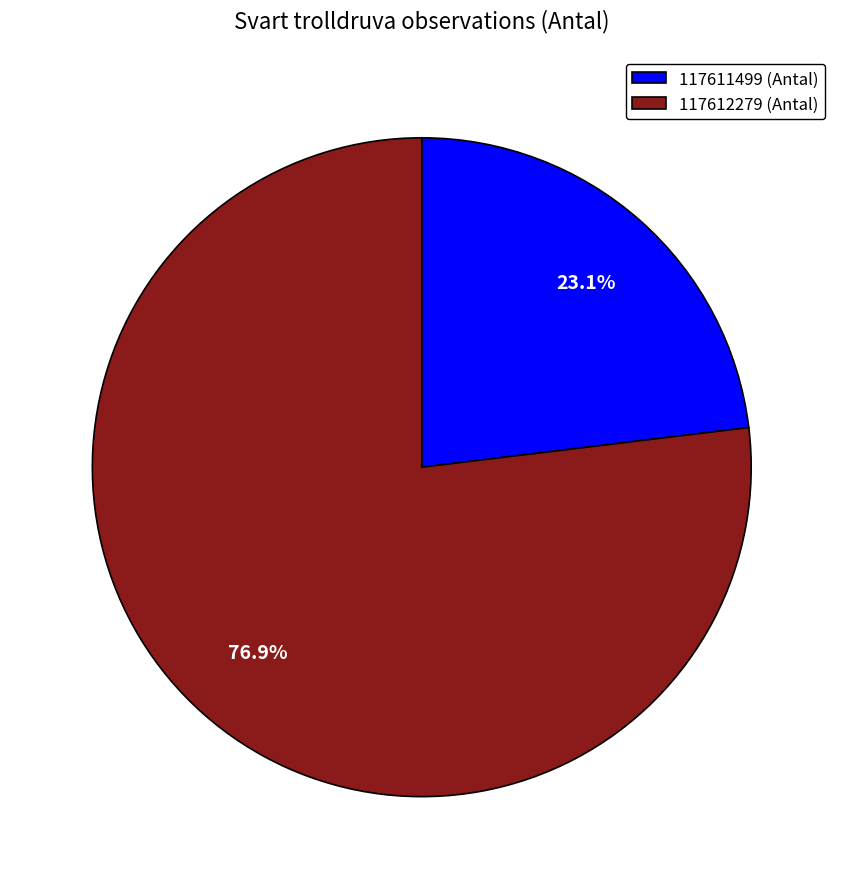

The 117611499 slice represents 11% of the pie. True or false?

False